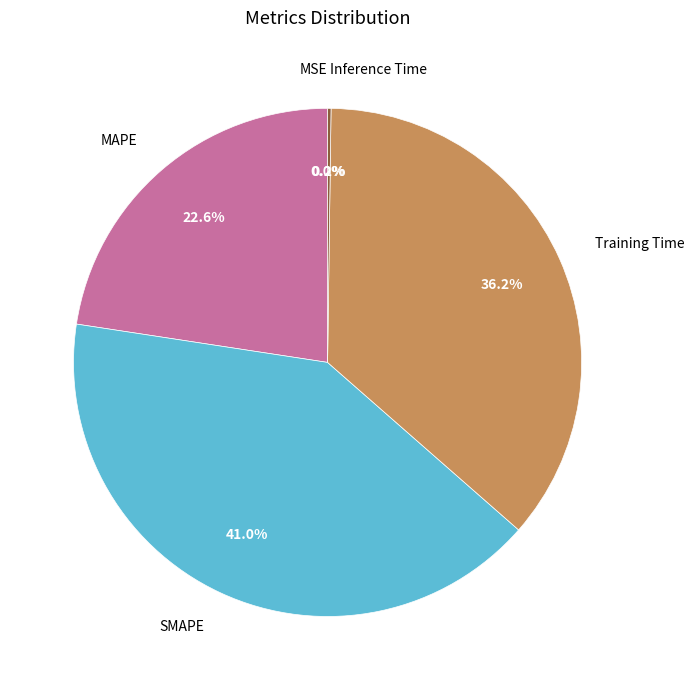

What portion of the pie excludes MAPE?

77.4%